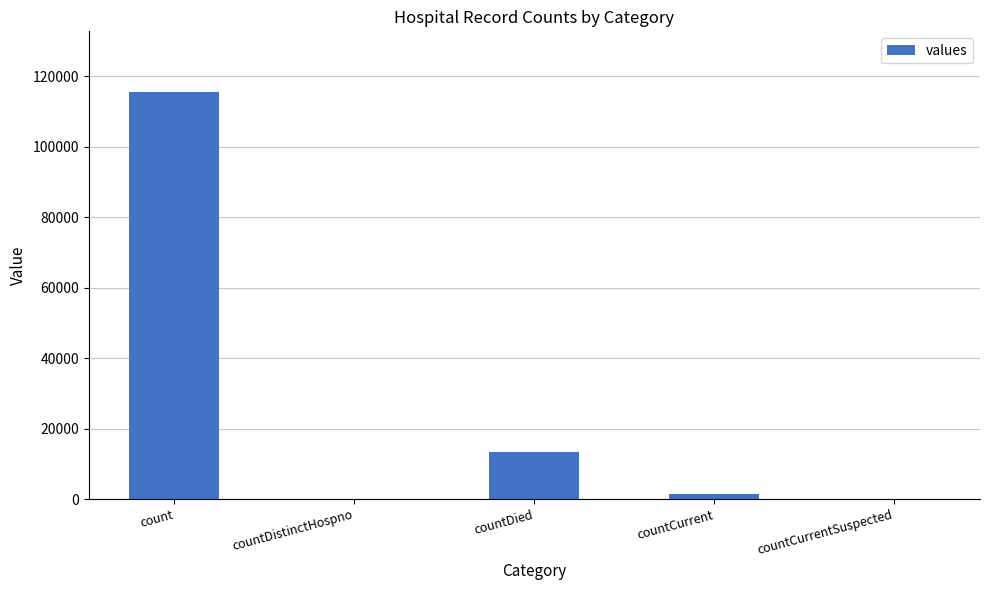

What is the sum of all values?

130105